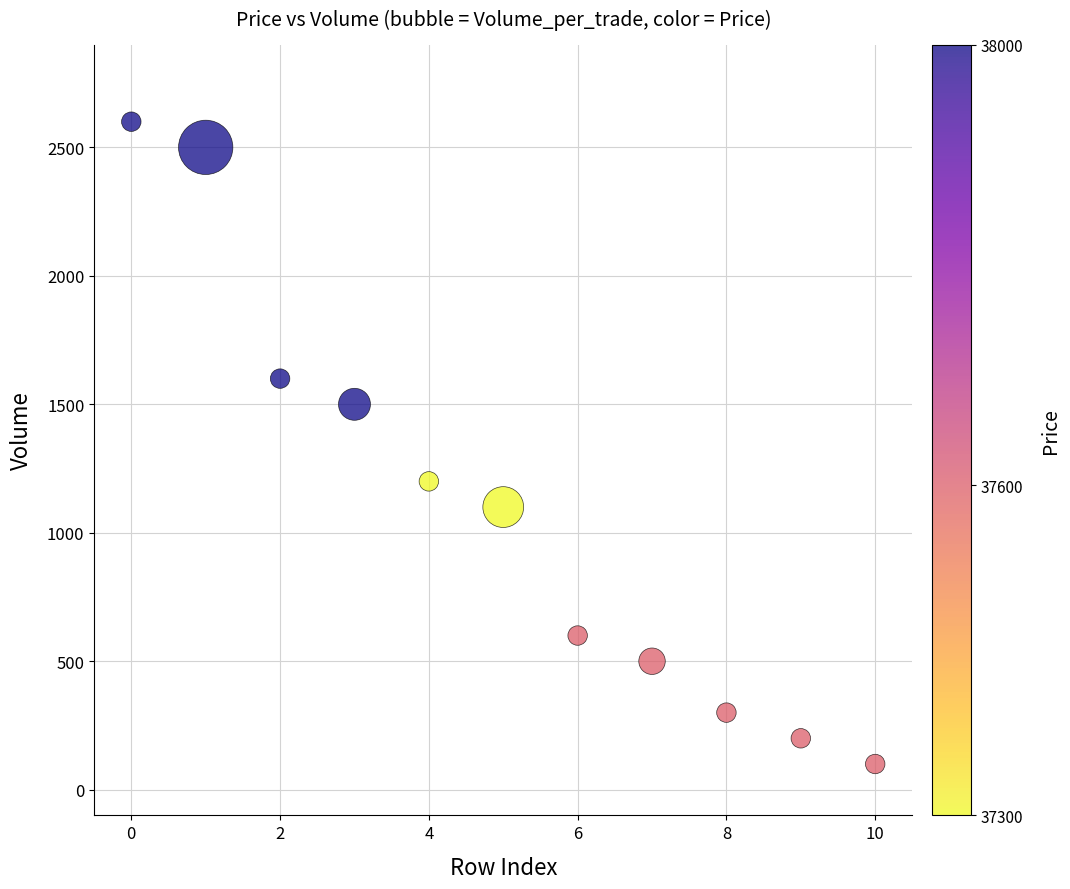

What is the range of Y values (max minus min)?

2500